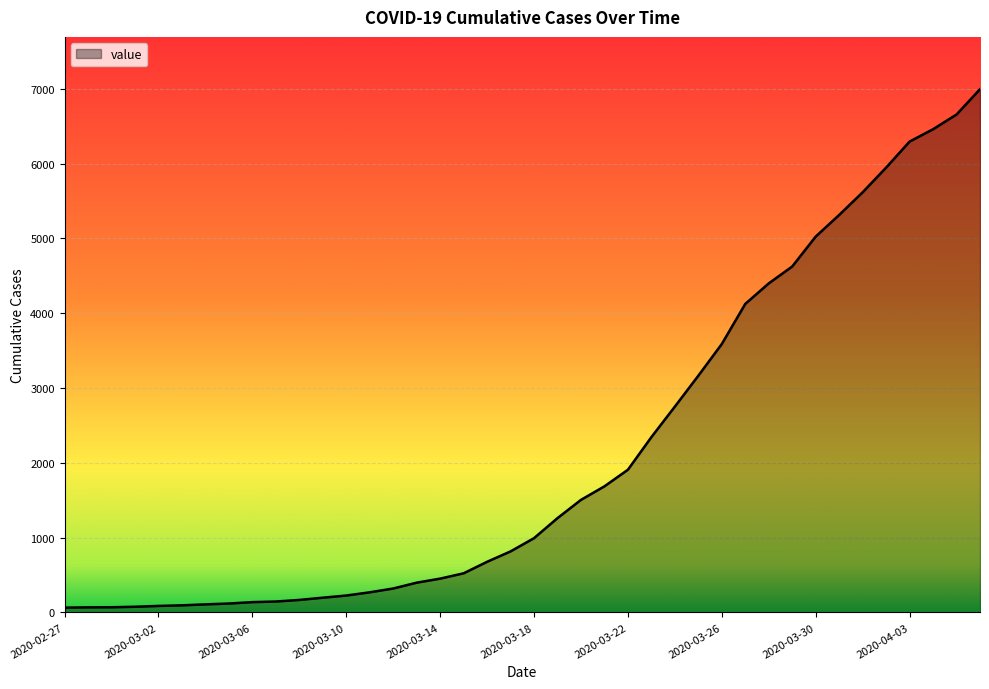

What is the difference between the maximum and minimum values?

6931